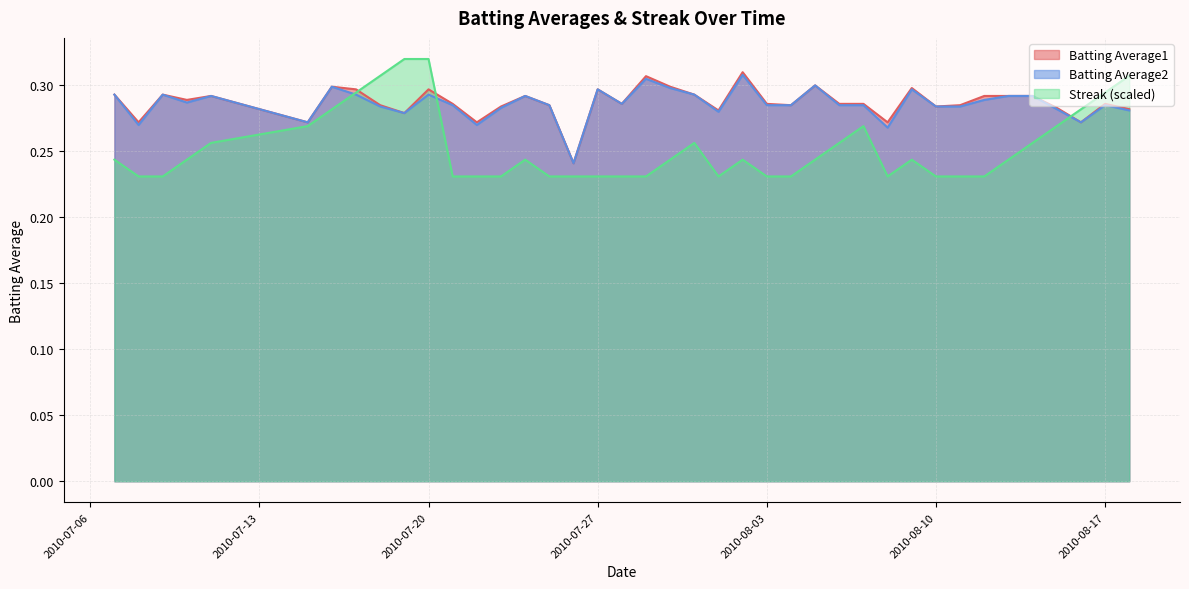

Which has a higher value, 2010-08-03 or 2010-07-08?

2010-08-03